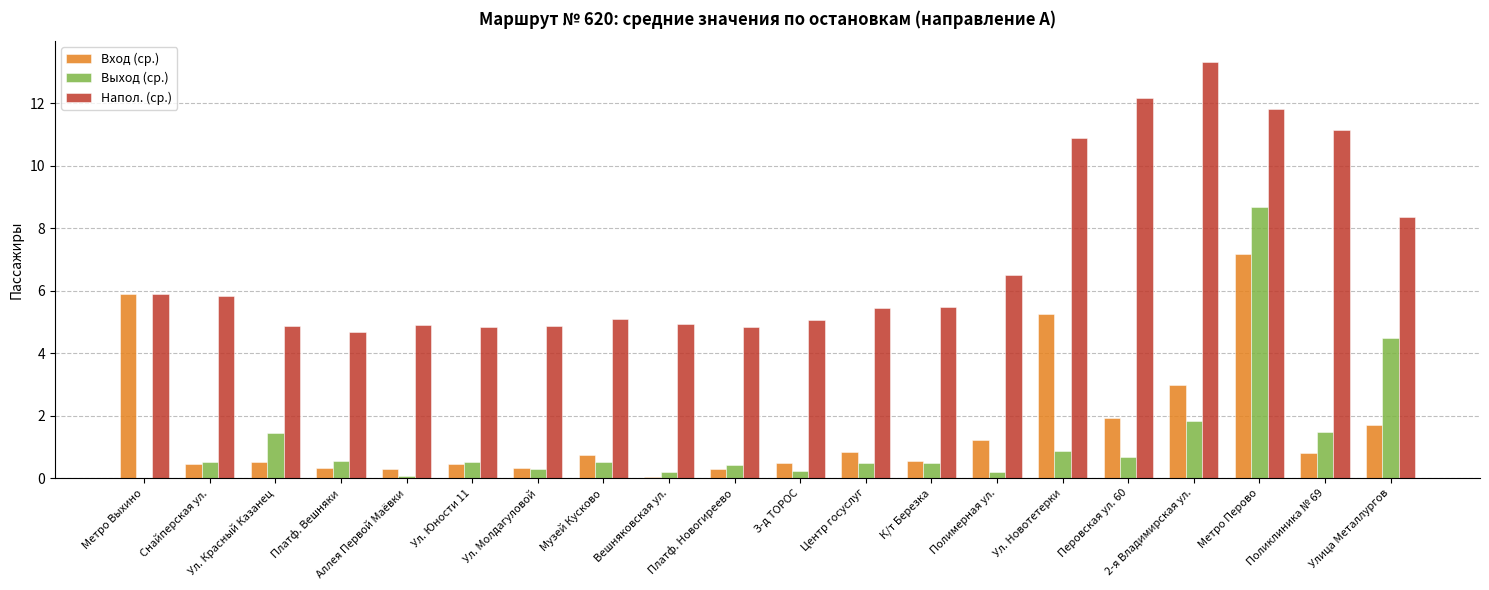

What is the sum of all Вход (ср.) values?

32.3